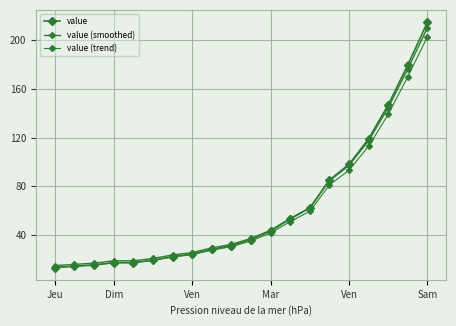

True or false: value (trend) and value (smoothed) cross at least once.

False